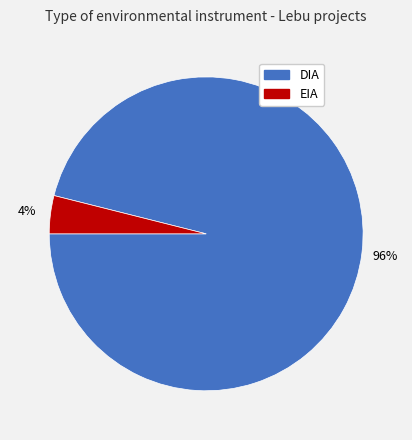

How many slices are in this pie chart?

2